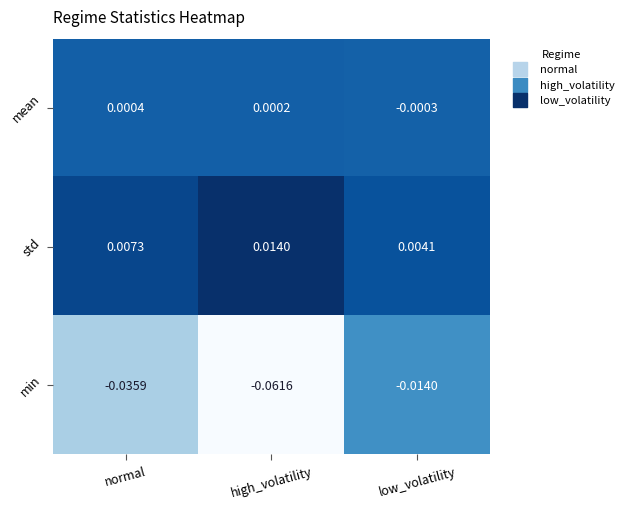

Rank the series by their average value, from lowest to highest.

min, mean, std